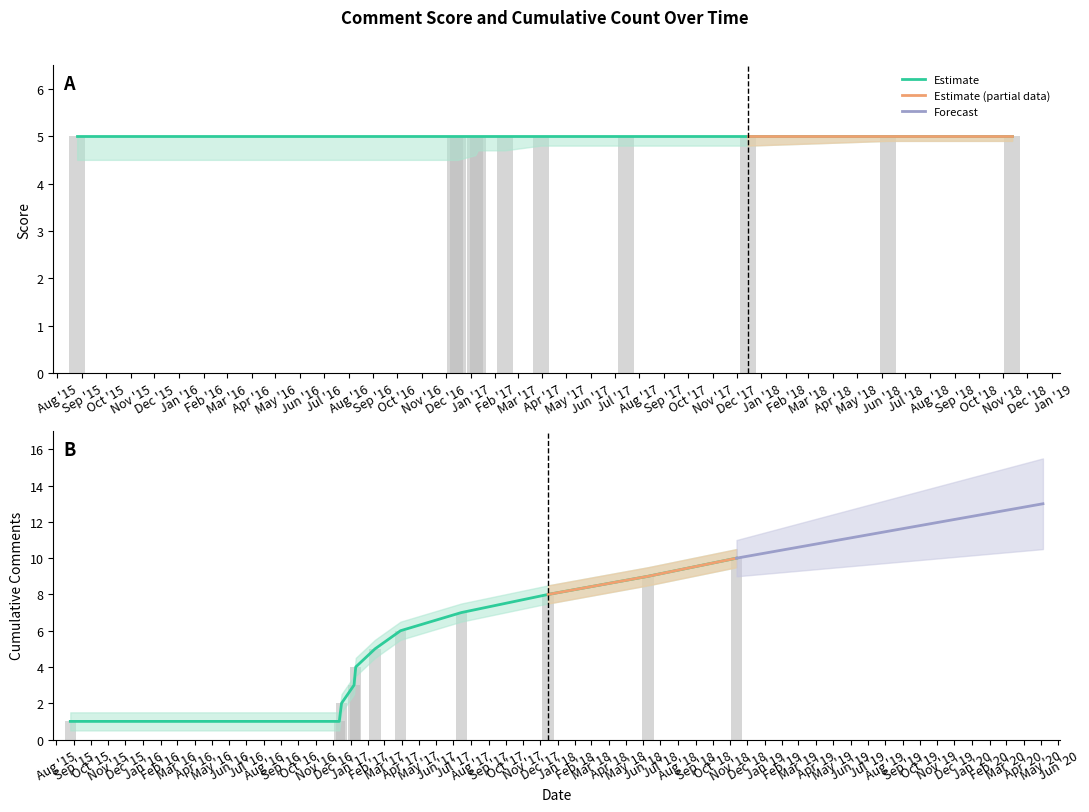

What is the approximate value at 2017-12-15?

8